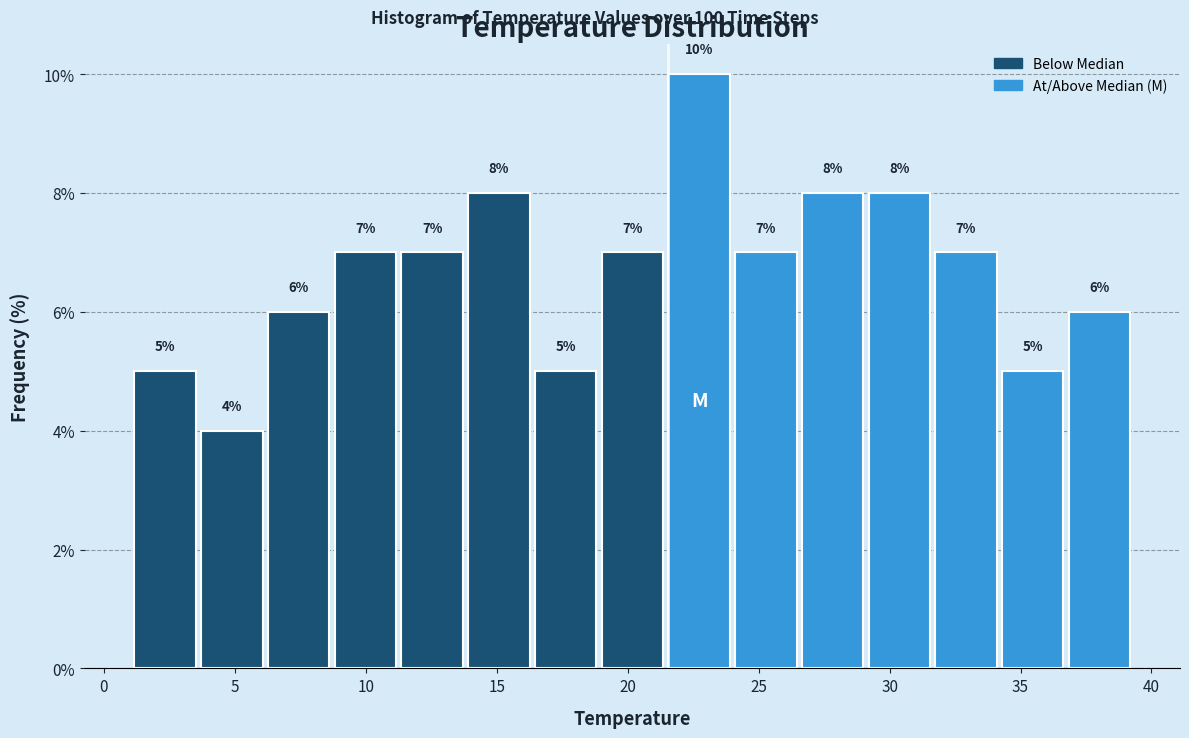

Reading left to right, list every bar in this chart as the range it spans on the x-axis followed by its height. The bar edges are not printed on the chart, so give them approximately, as read against the axis.

1.0 to 3.5: 5
3.5 to 6.0: 4
6.0 to 8.5: 6
8.5 to 11.5: 7
11.5 to 14.0: 7
14.0 to 16.5: 8
16.5 to 19.0: 5
19.0 to 21.5: 7
21.5 to 24.0: 10
24.0 to 26.5: 7
26.5 to 29.0: 8
29.0 to 31.5: 8
31.5 to 34.0: 7
34.0 to 36.5: 5
36.5 to 39.5: 6